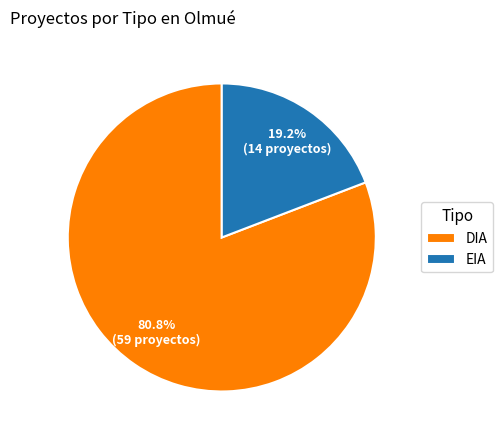

Between EIA and DIA, which is larger?

DIA